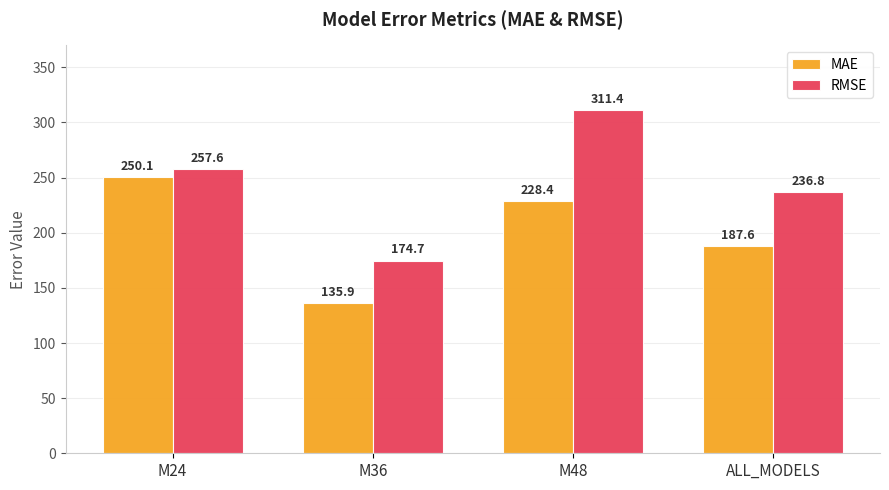

What value does the RMSE series have at M24?

257.6